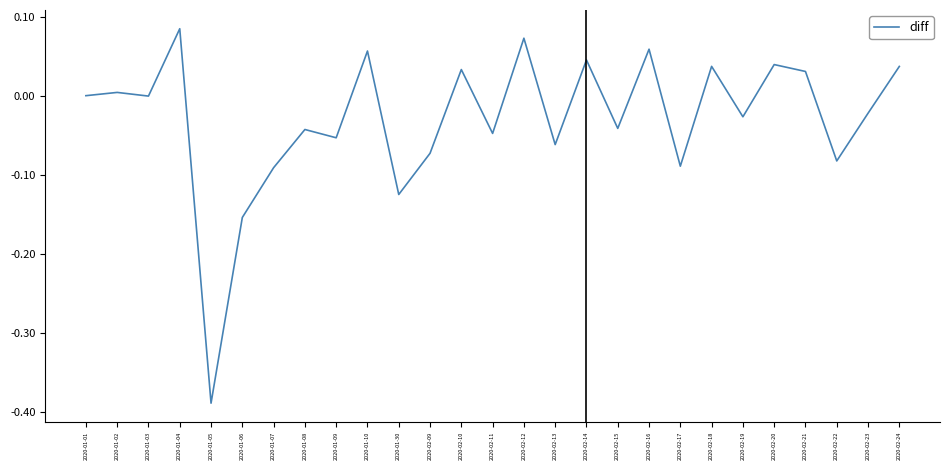

What is the difference between the maximum and minimum values?

0.5